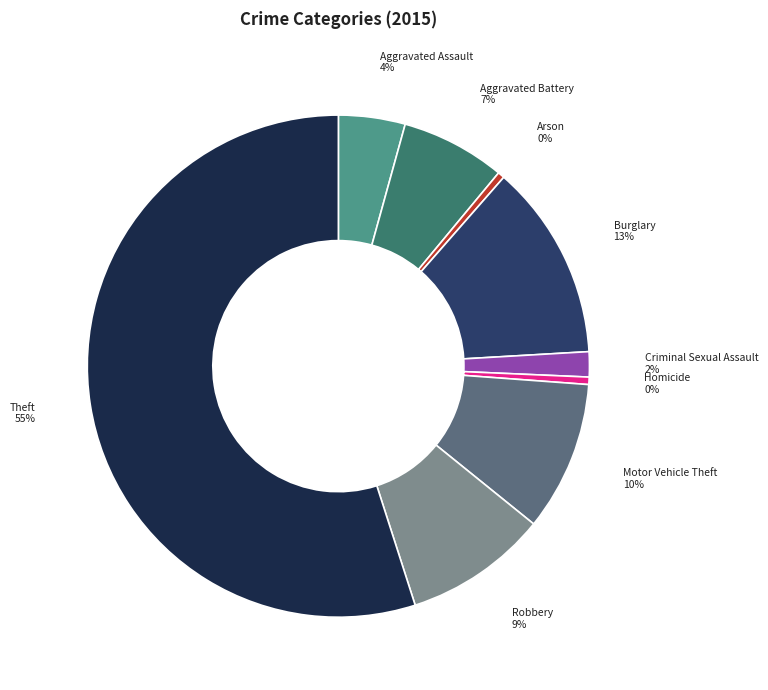

To the nearest percent, what is the difference between the largest and smallest slice percentages?

55%